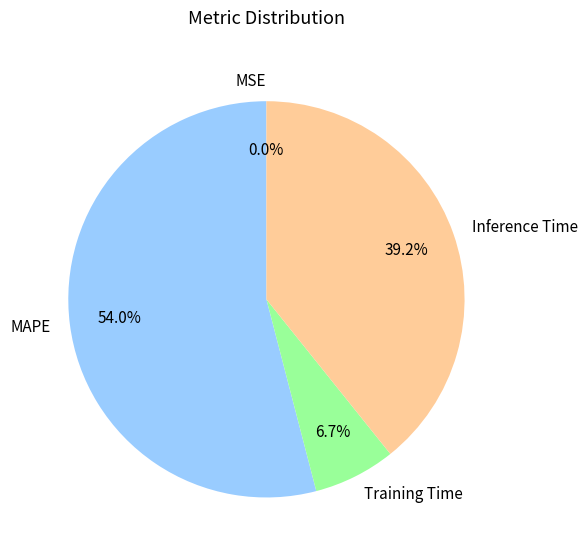

The Training Time slice represents 21% of the pie. True or false?

False